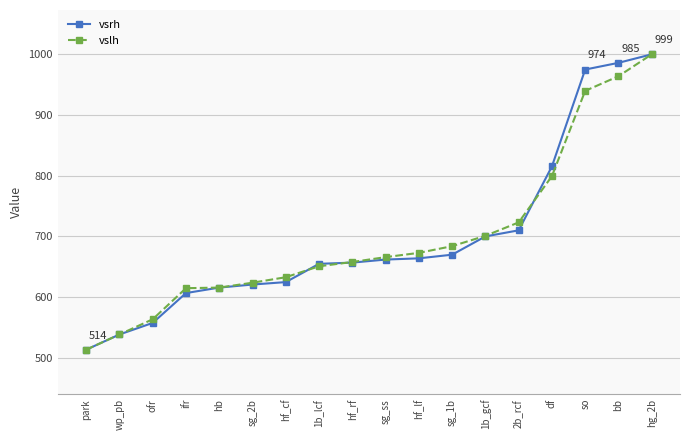

How many distinct data groups are displayed?

2